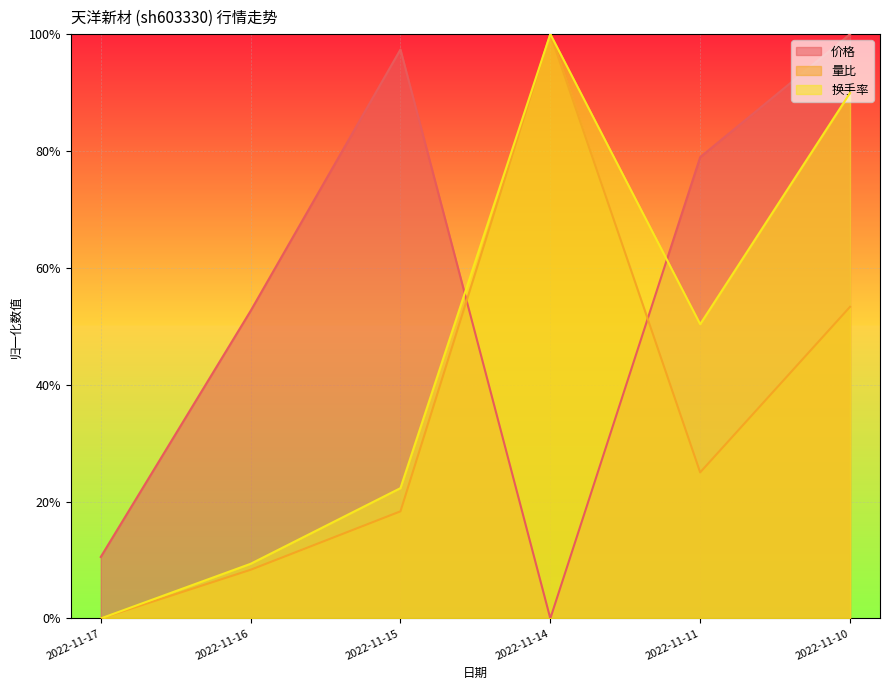

How many positive values does the 换手率 series have?

5